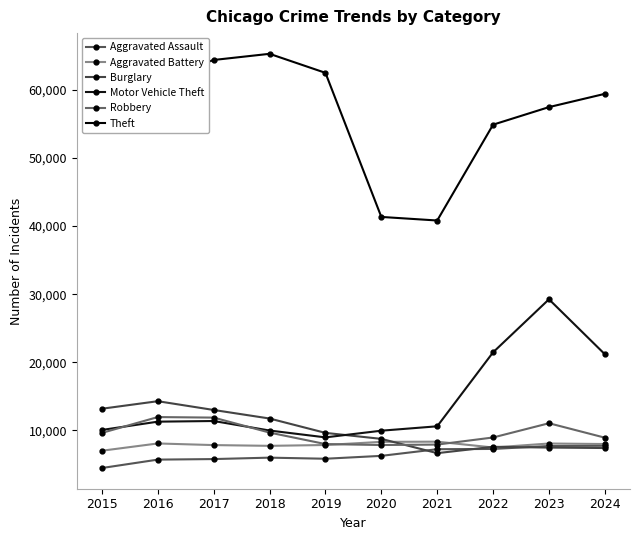

Between which two adjacent categories do Aggravated Battery and Burglary first intersect?

2020 and 2021